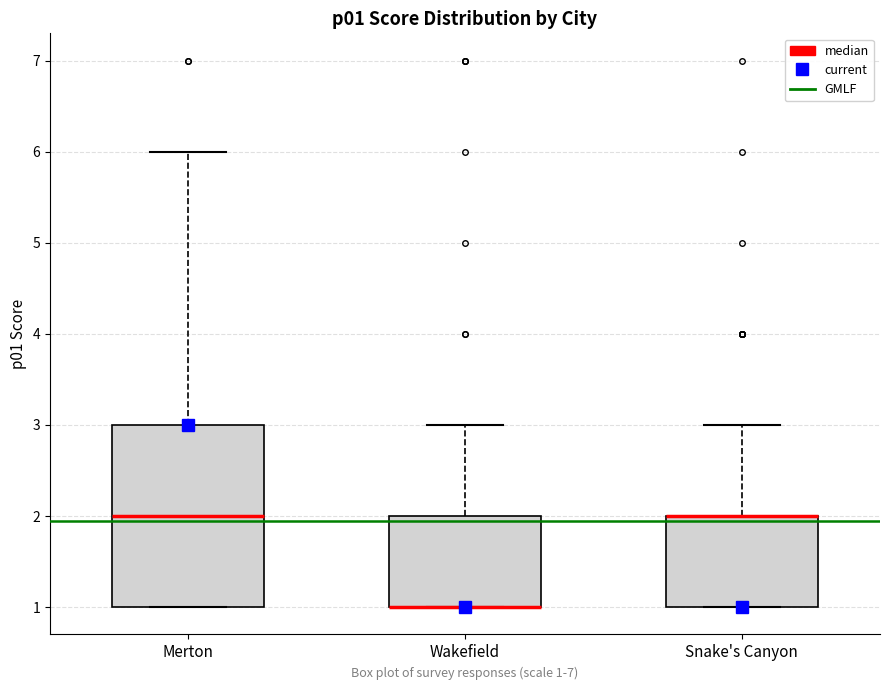

Reading left to right, read every box against the y-axis: the position of its median line, the range the box covers, and the ends of its whiskers. The values are not printed on the chart, so give them approximately, as read against the axis.

Merton: median 2, box 1 to 3, whiskers 1 to 6
Wakefield: median 1 (drawn on the box's lower edge), box 1 to 2, whiskers 1 to 3
Snake's Canyon: median 2 (drawn on the box's upper edge), box 1 to 2, whiskers 1 to 3